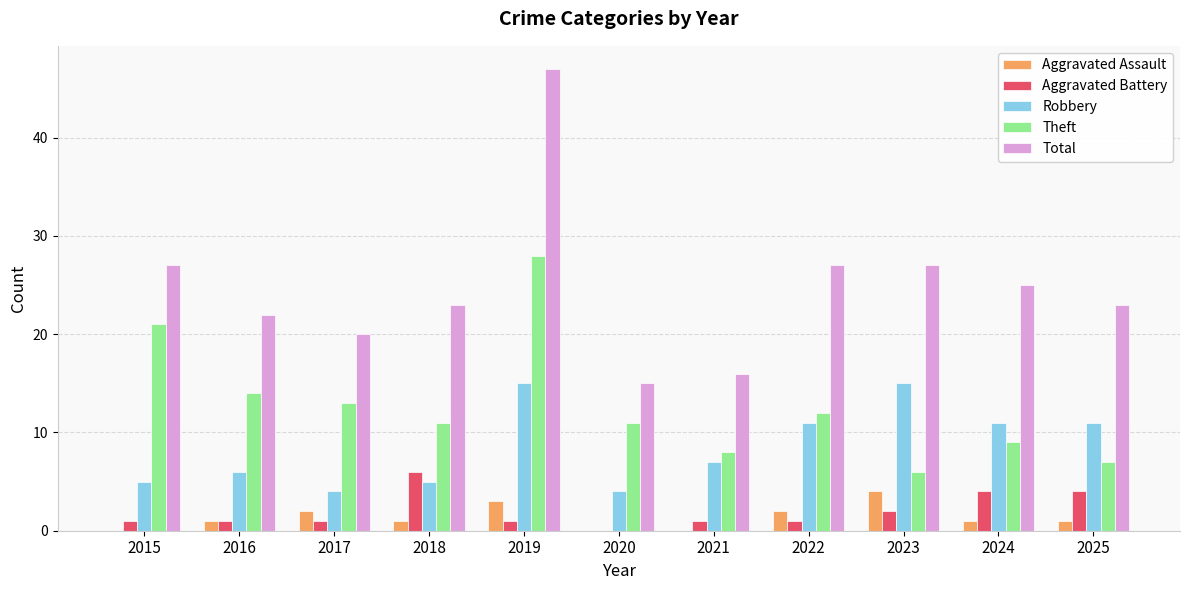

The Robbery series shows 1 at 2018. True or false?

False